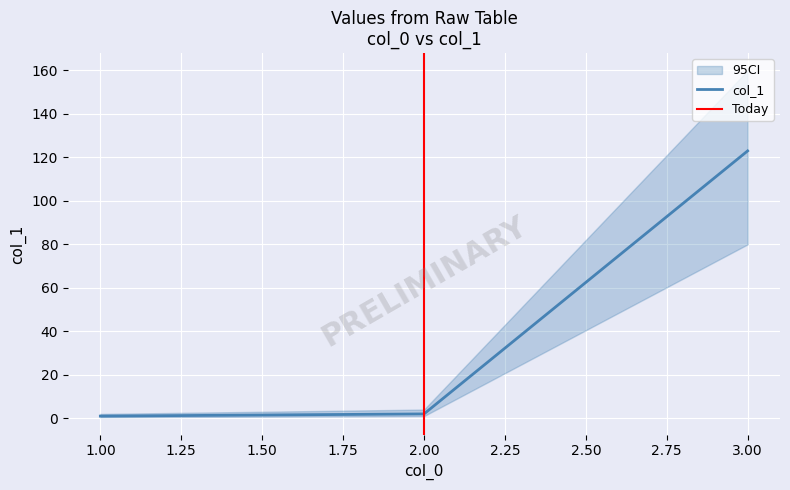

True or false: the data shows 2 at 1.

False